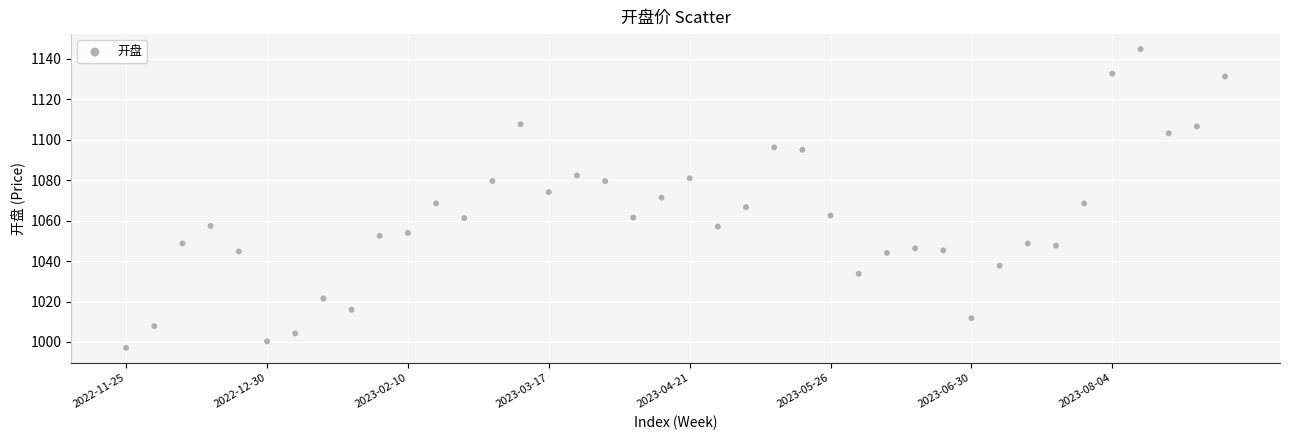

What is the range of Y values (max minus min)?

147.9